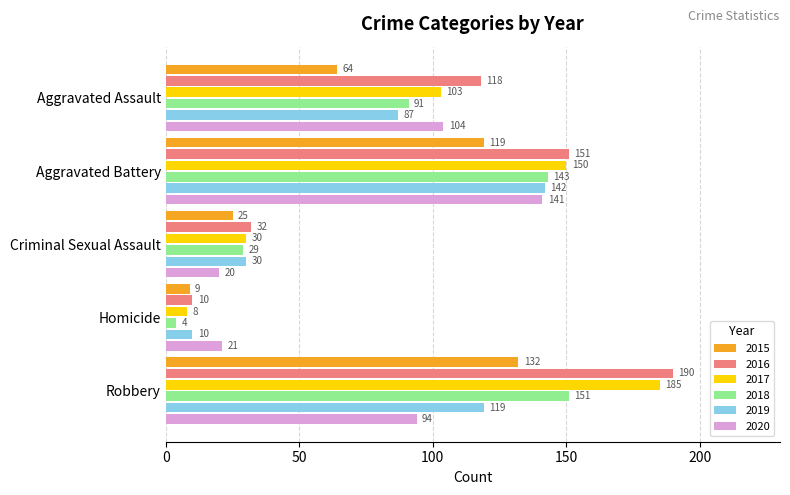

How many 2016 values are between 32 and 151?

3